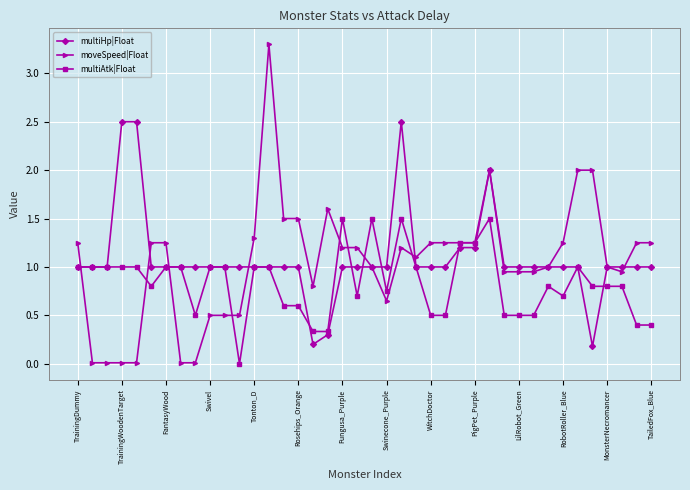

Rank the series by their maximum value, from lowest to highest.

multiAtk|Float, multiHp|Float, moveSpeed|Float